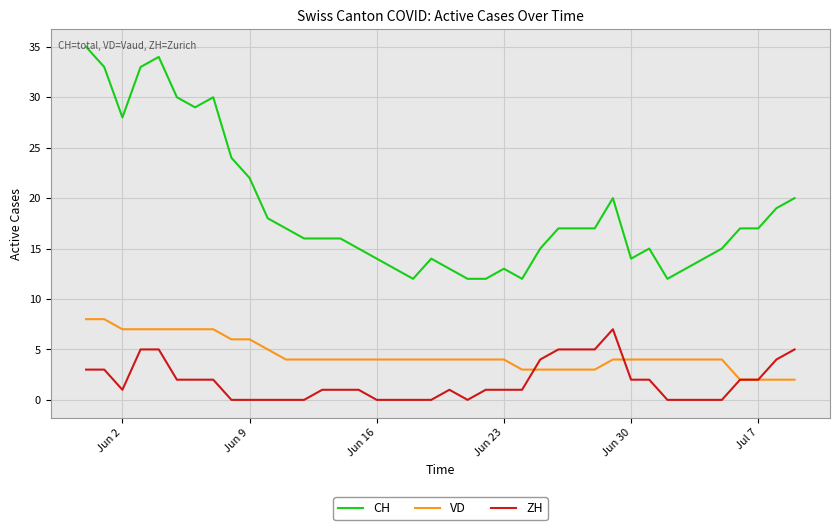

Which series has the largest total across all categories?

CH